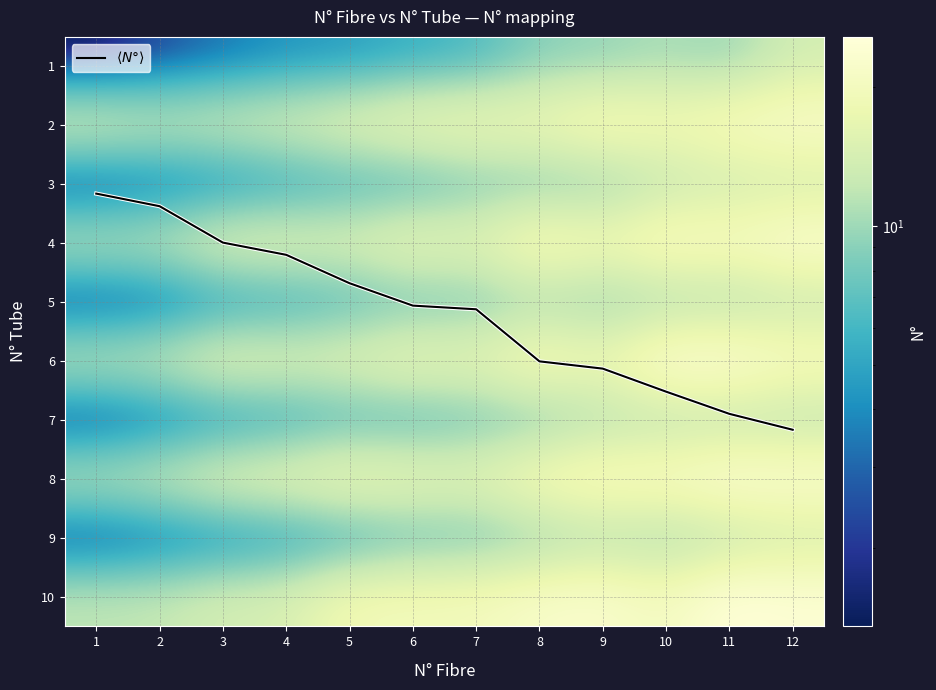

What is the average value of the 4 series?

18.0